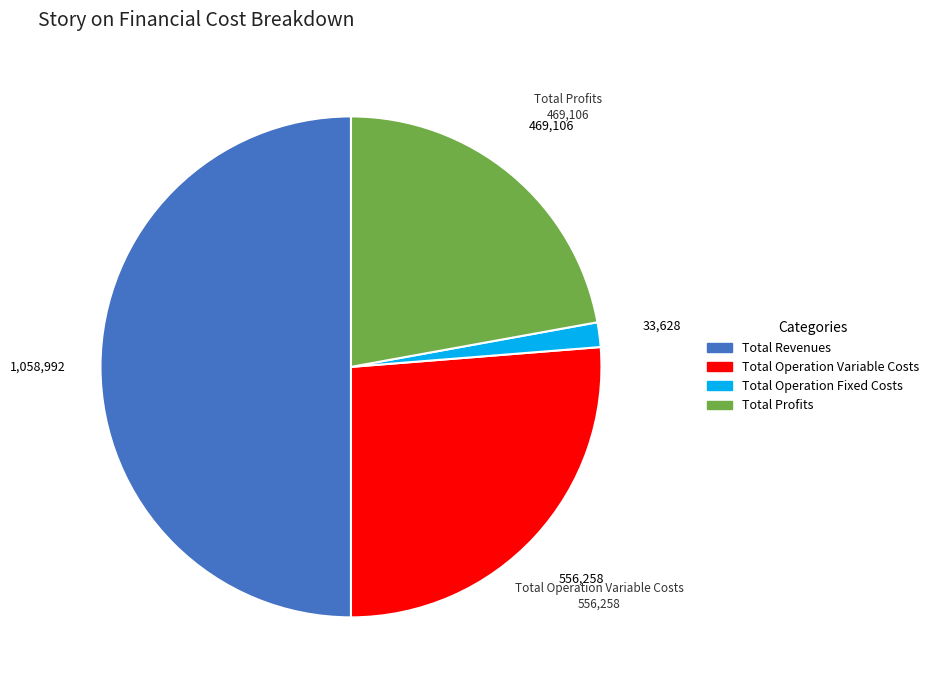

Does Total Operation Variable Costs represent more than half of the total?

No